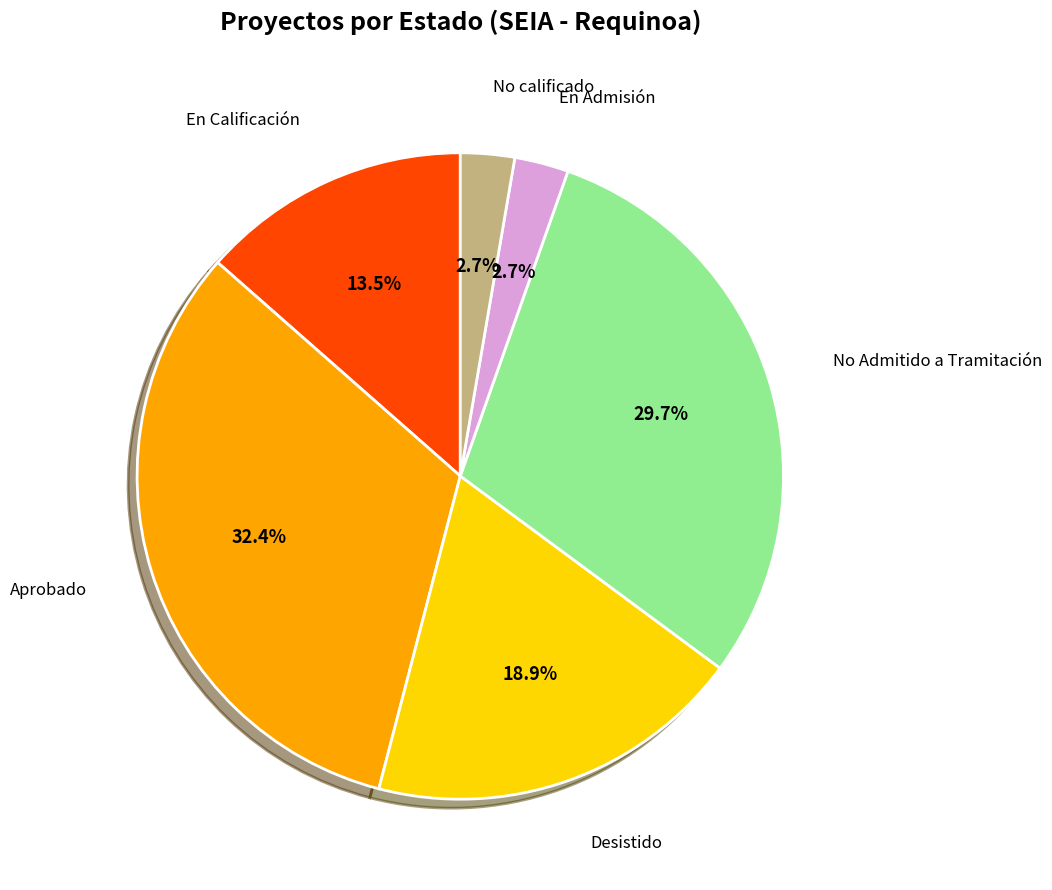

Does any single category account for the majority?

No